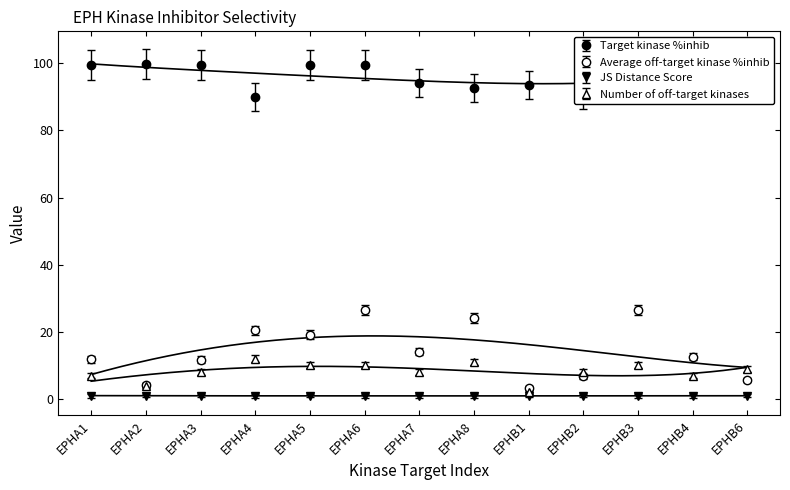

How many lines are shown in the chart?

4